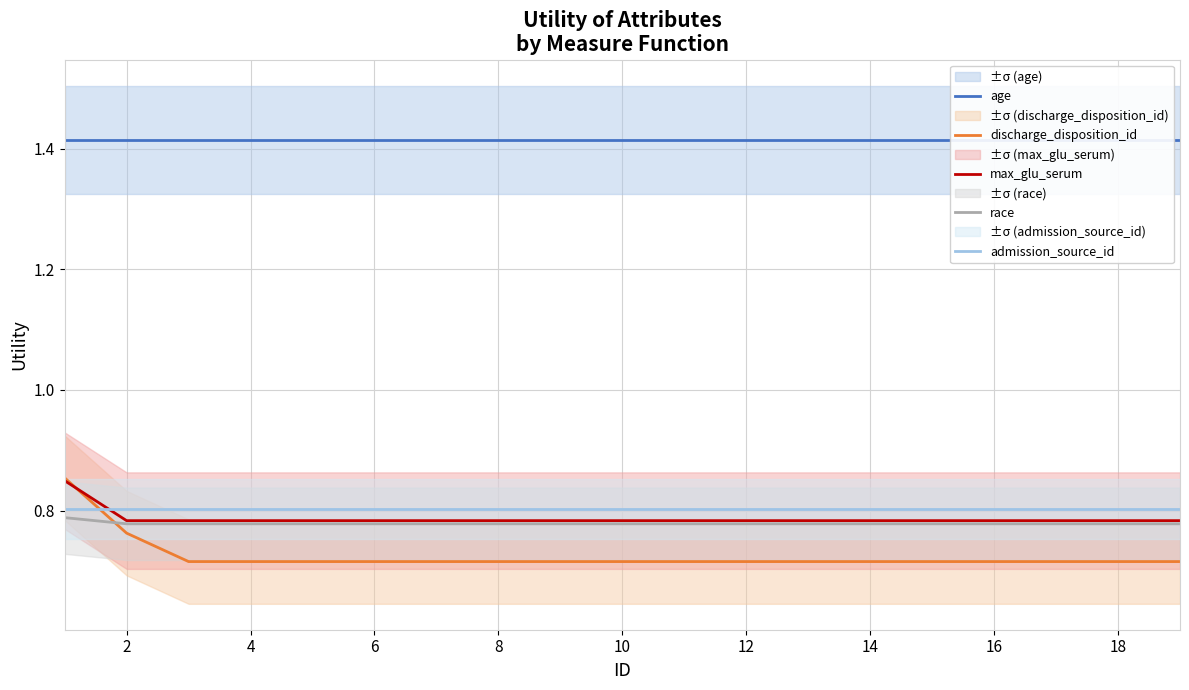

True or false: admission_source_id and max_glu_serum cross at least once.

True